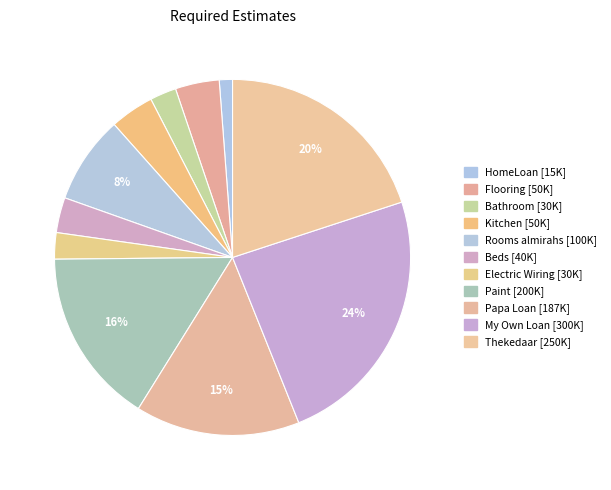

To the nearest percent, what portion does Bathroom represent?

2%